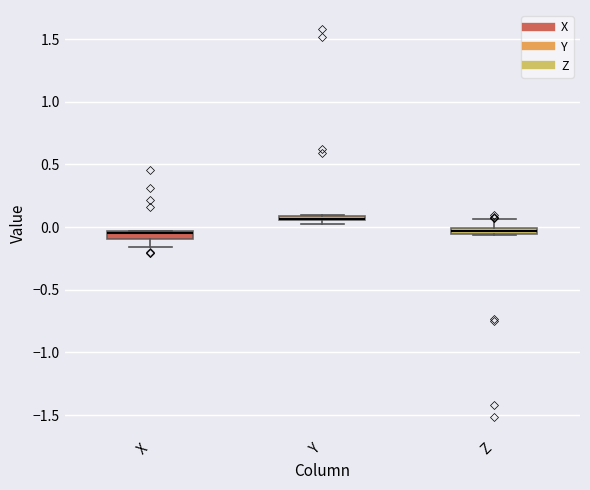

Where is the lower edge of the box for Z on the y-axis? The values are not printed on the chart, so give them approximately, as read against the axis.

-0.05